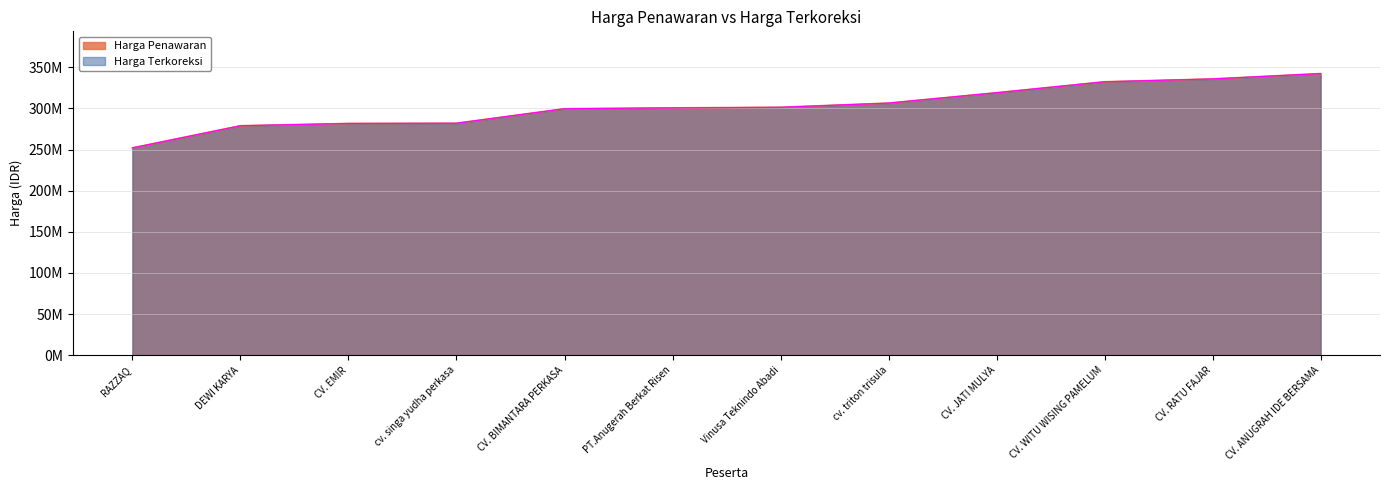

Which series has the largest range (max minus min)?

Harga Penawaran